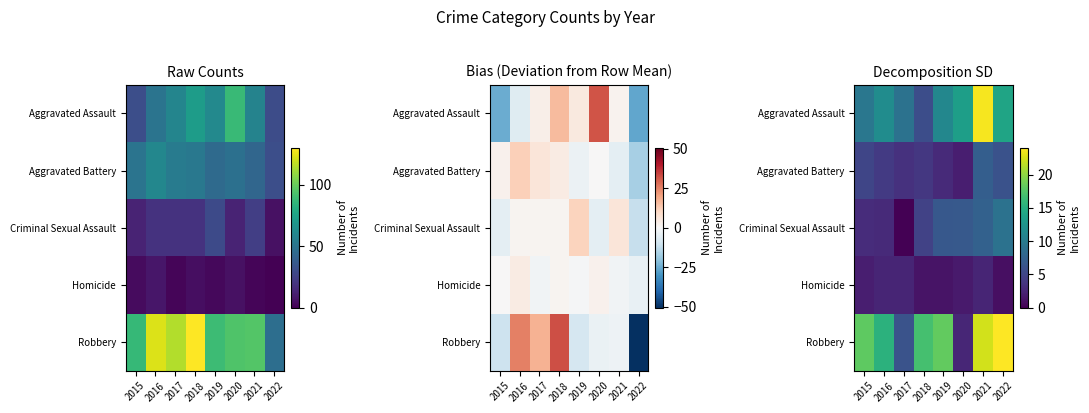

Count the number of categories in the chart.

8